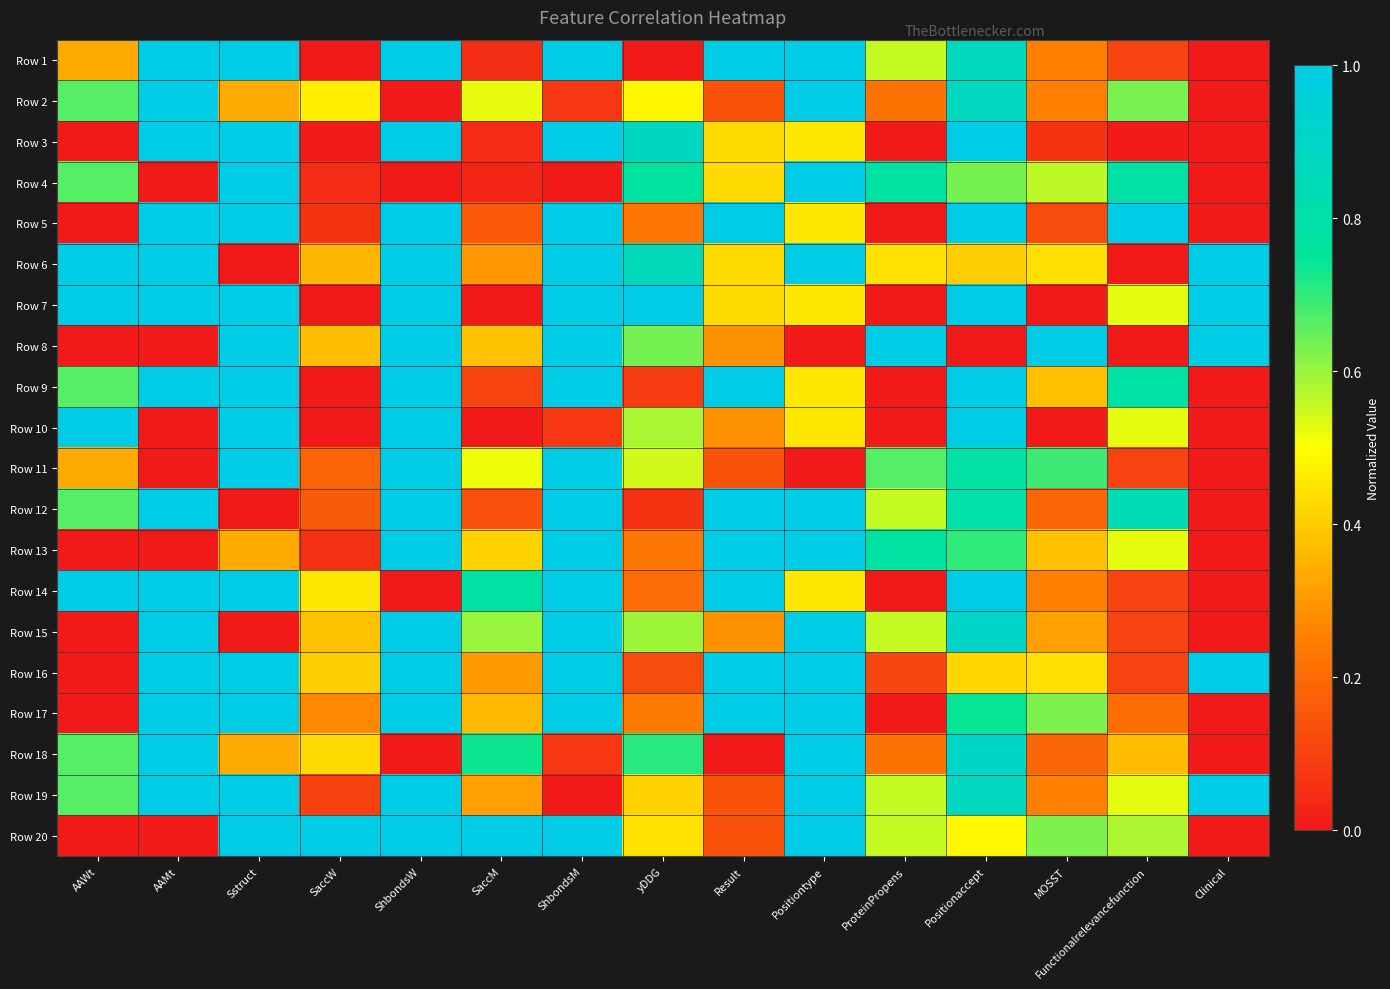

List the series in order of their peak value, highest first.

Row 1, Row 2, Row 3, Row 4, Row 5, Row 6, Row 7, Row 8, Row 9, Row 10, Row 11, Row 12, Row 13, Row 14, Row 15, Row 16, Row 17, Row 18, Row 19, Row 20